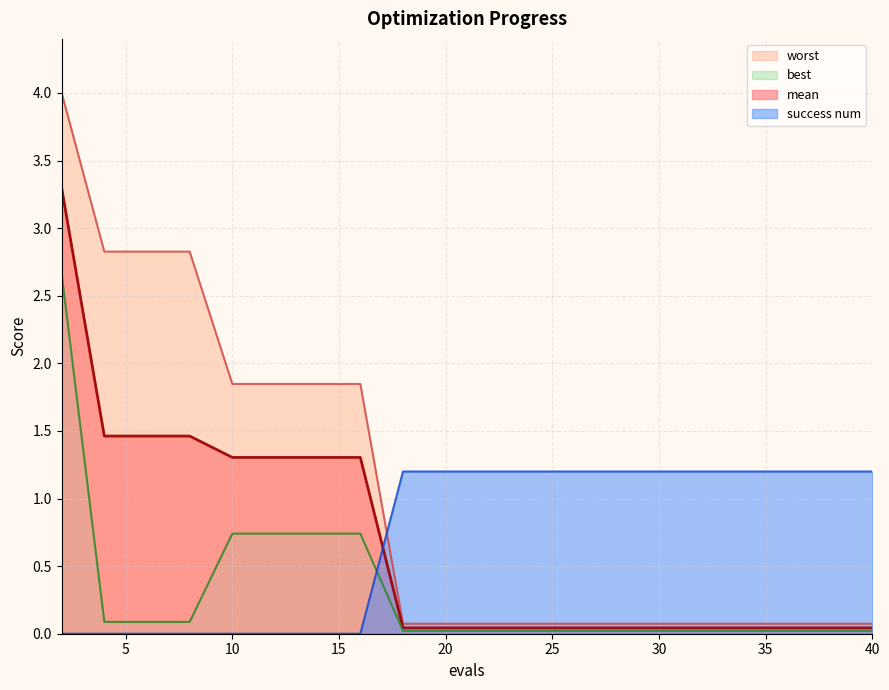

Between 22 and 36, which series saw the biggest shift?

mean